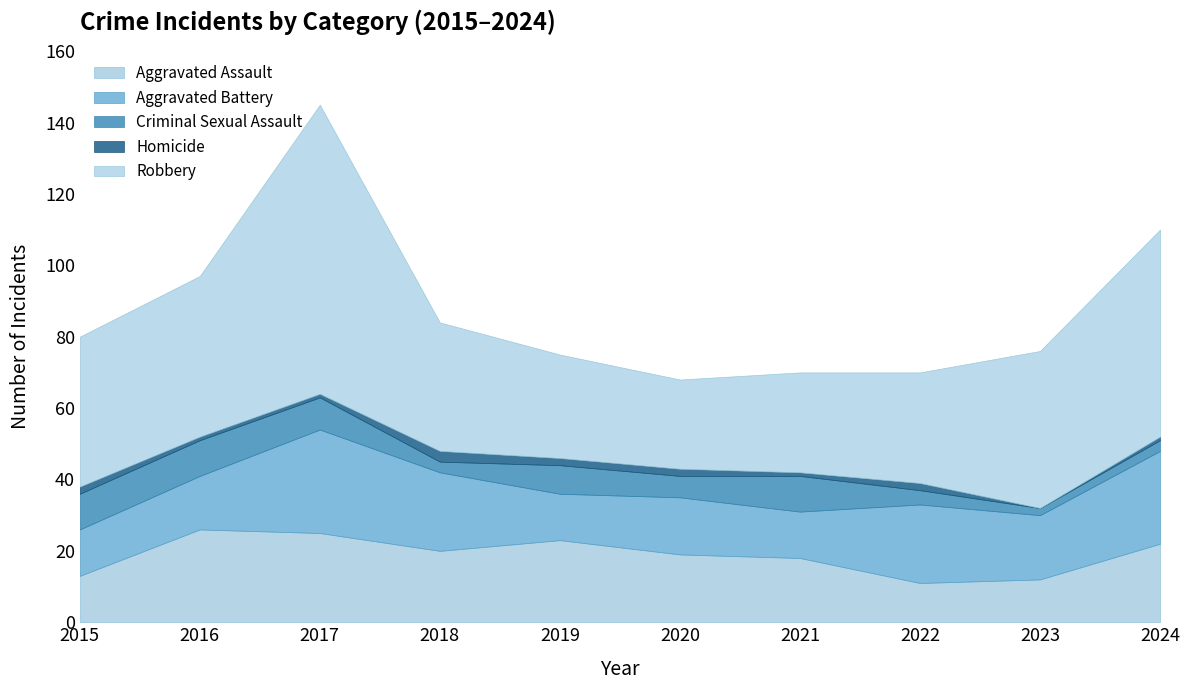

Which series changed the most between 2018 and 2022?

Aggravated Assault